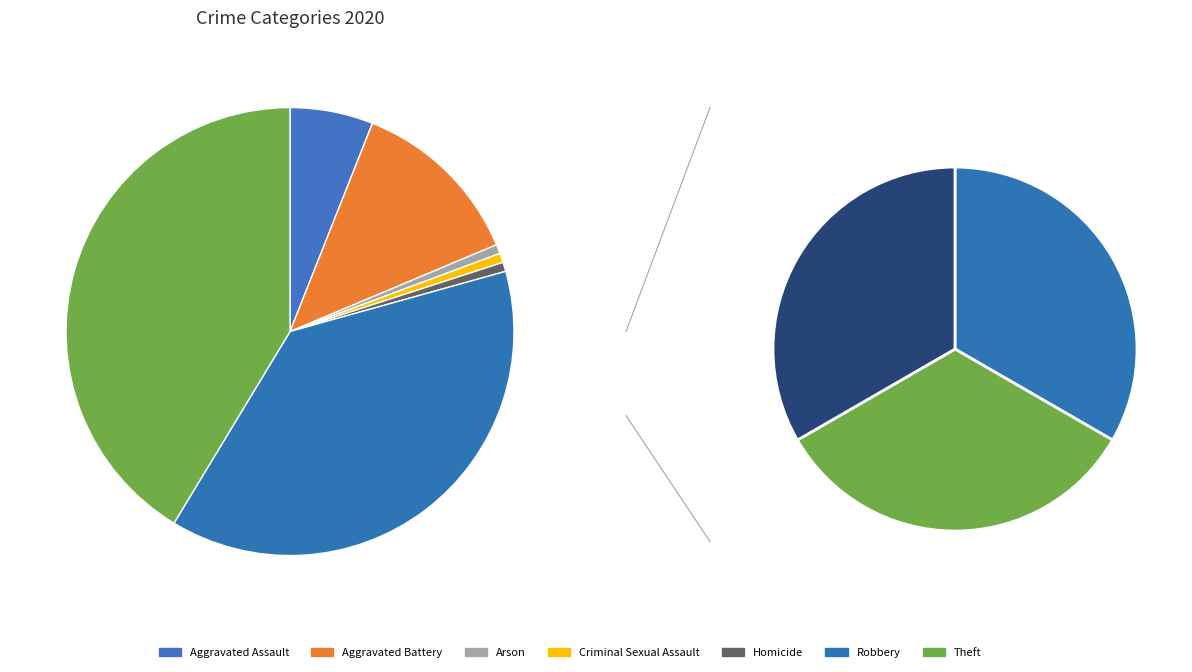

Does Theft represent more than half of the total?

No